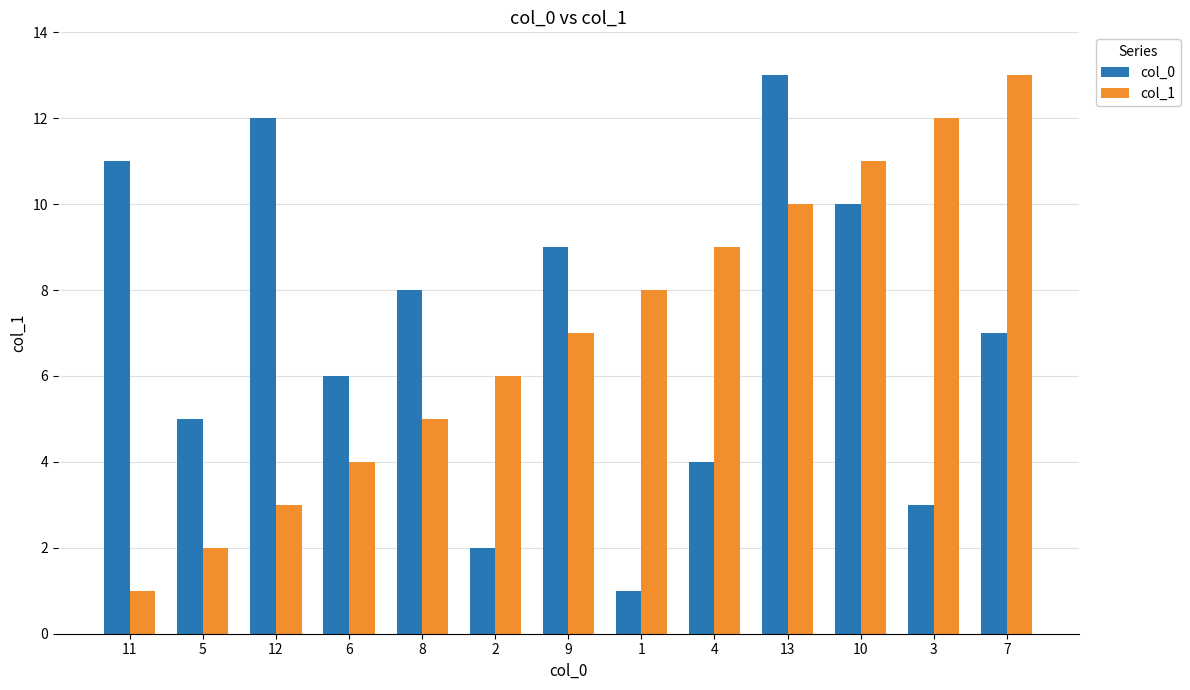

What is the label of the 9th bar from the right?

8